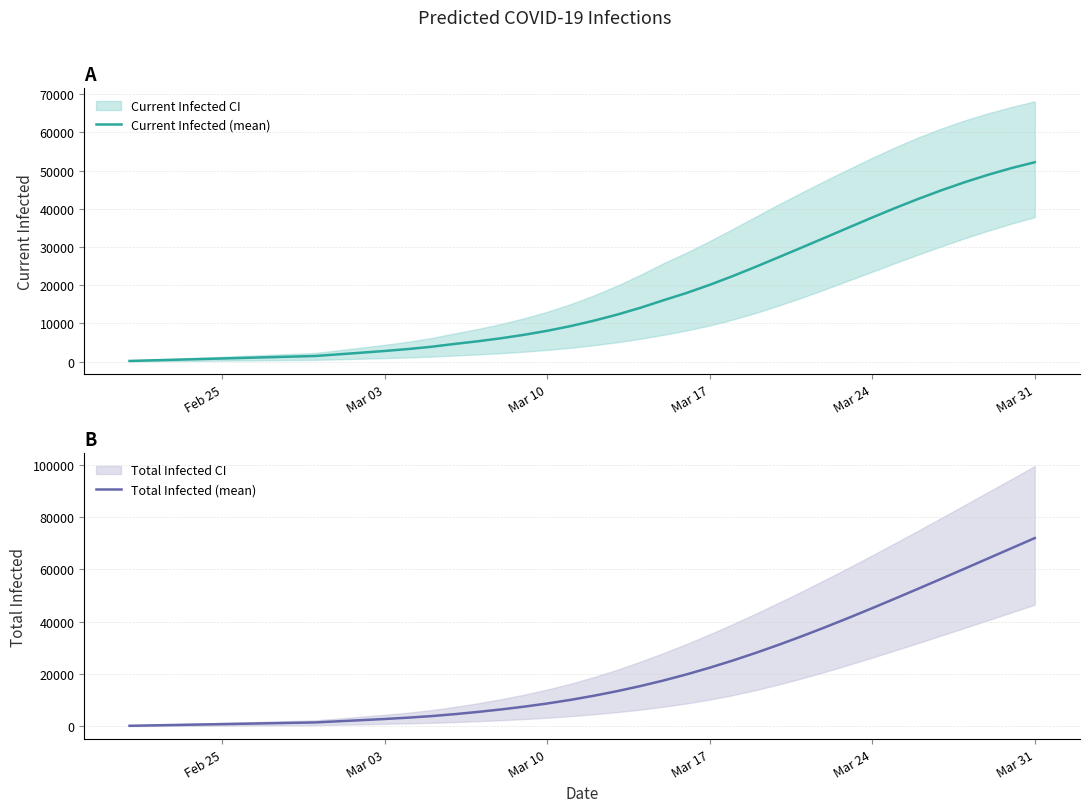

What is the maximum value for Current Infected (mean)?

52166